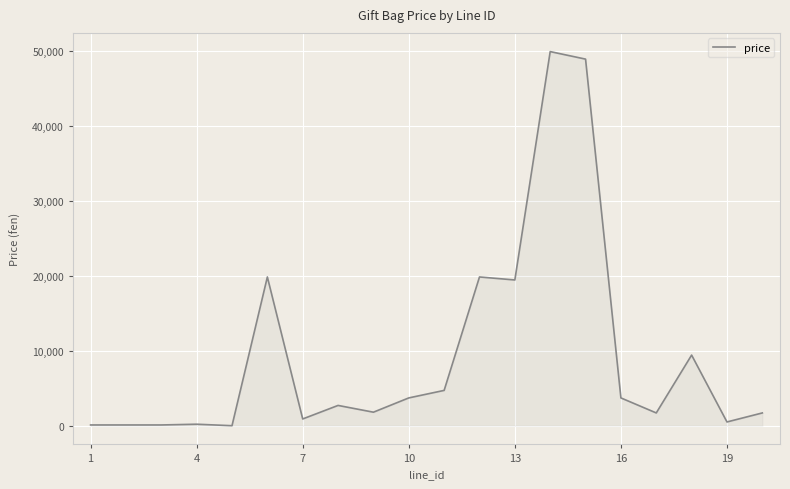

What is the minimum value shown in the chart?

100